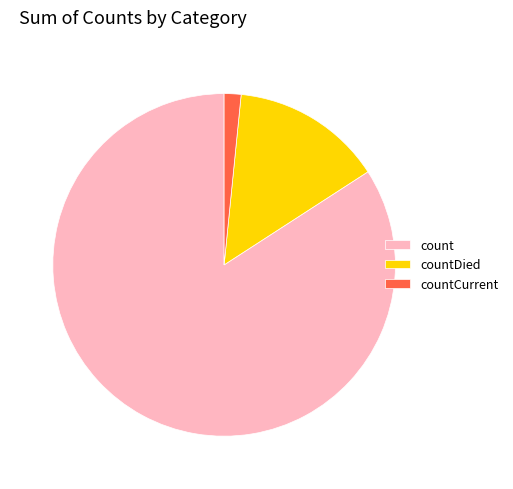

Which category accounts for the majority?

count